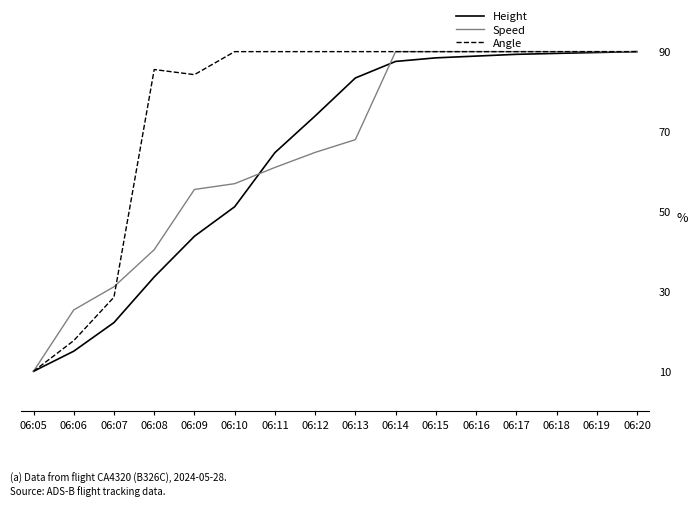

Which category has the lowest value in the Speed series?

06:05